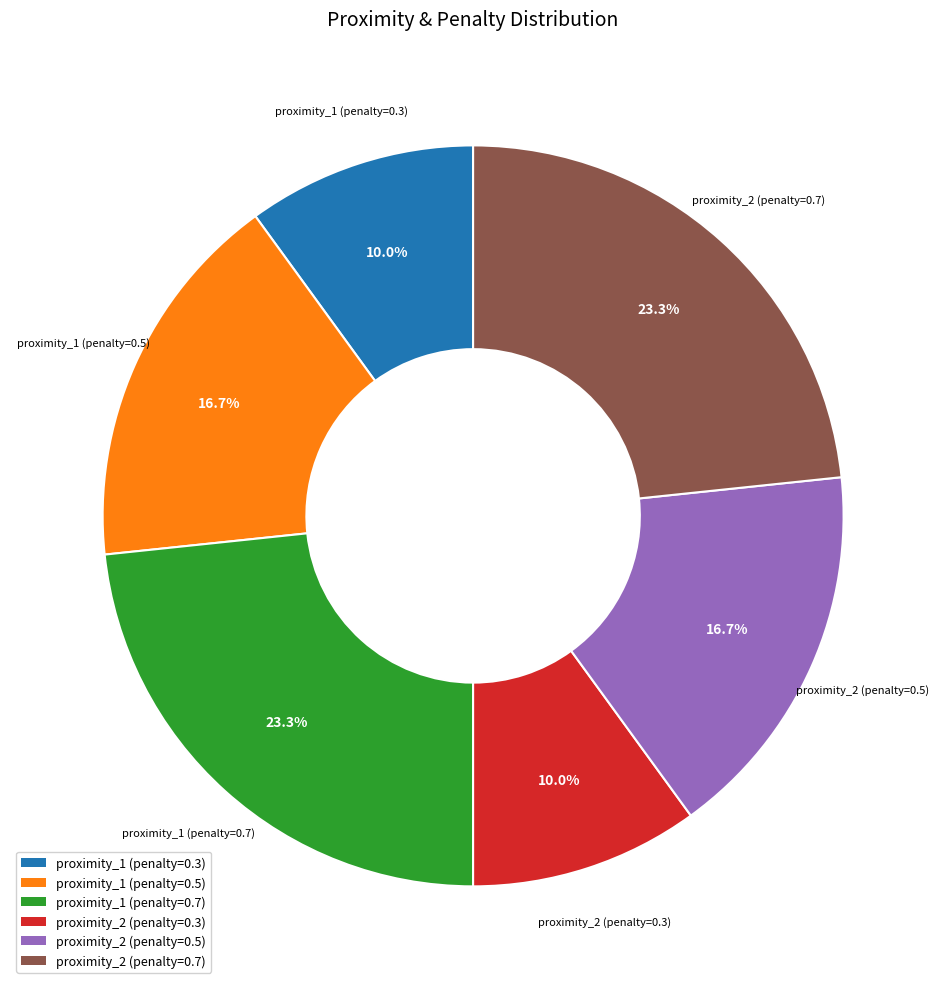

What percentage is NOT represented by proximity_2 (penalty=0.3)?

90.0%